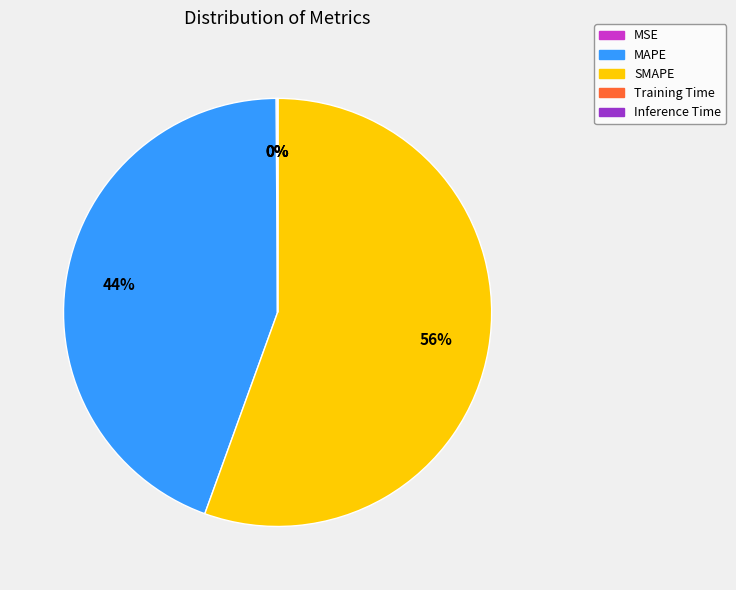

The SMAPE slice represents 67% of the pie. True or false?

False